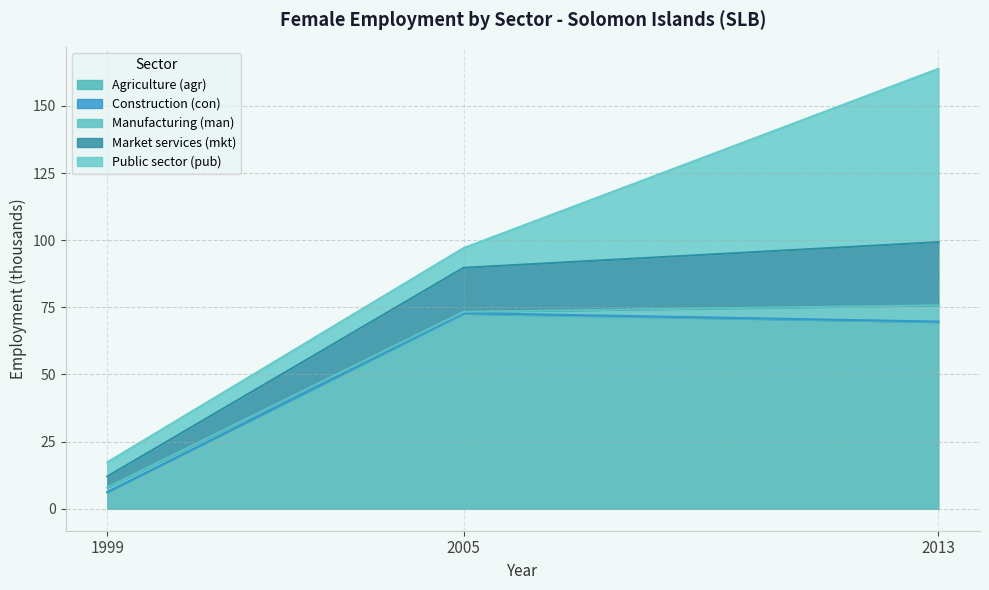

The value of Agriculture (agr) at 2013 is 69.5. True or false?

True